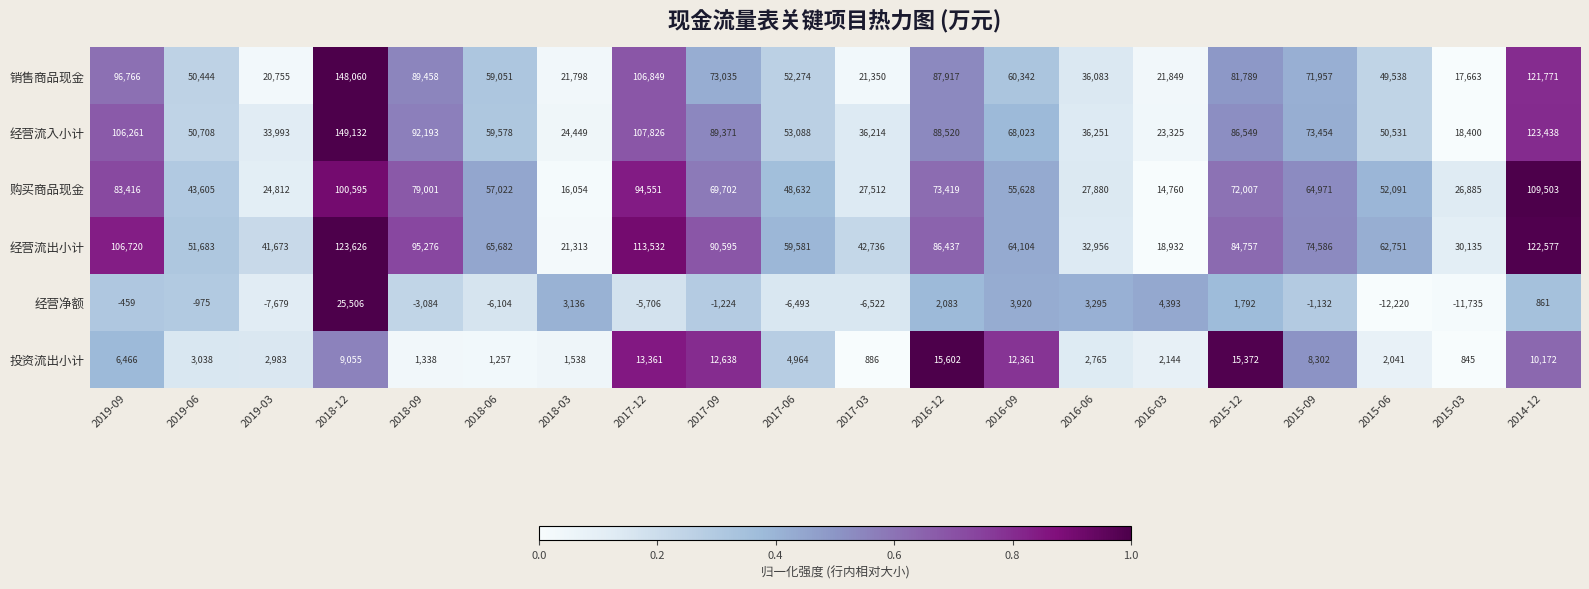

At how many categories does at least one series exceed 0?

20